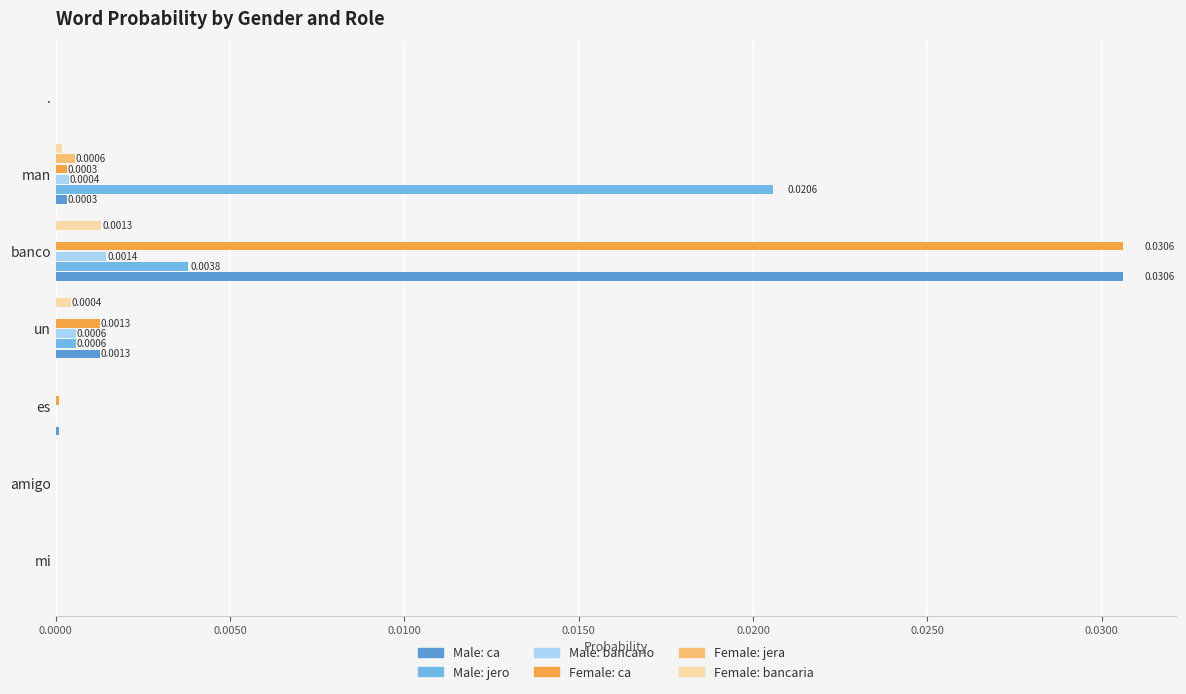

At which category is the sum across all series the highest?

banco